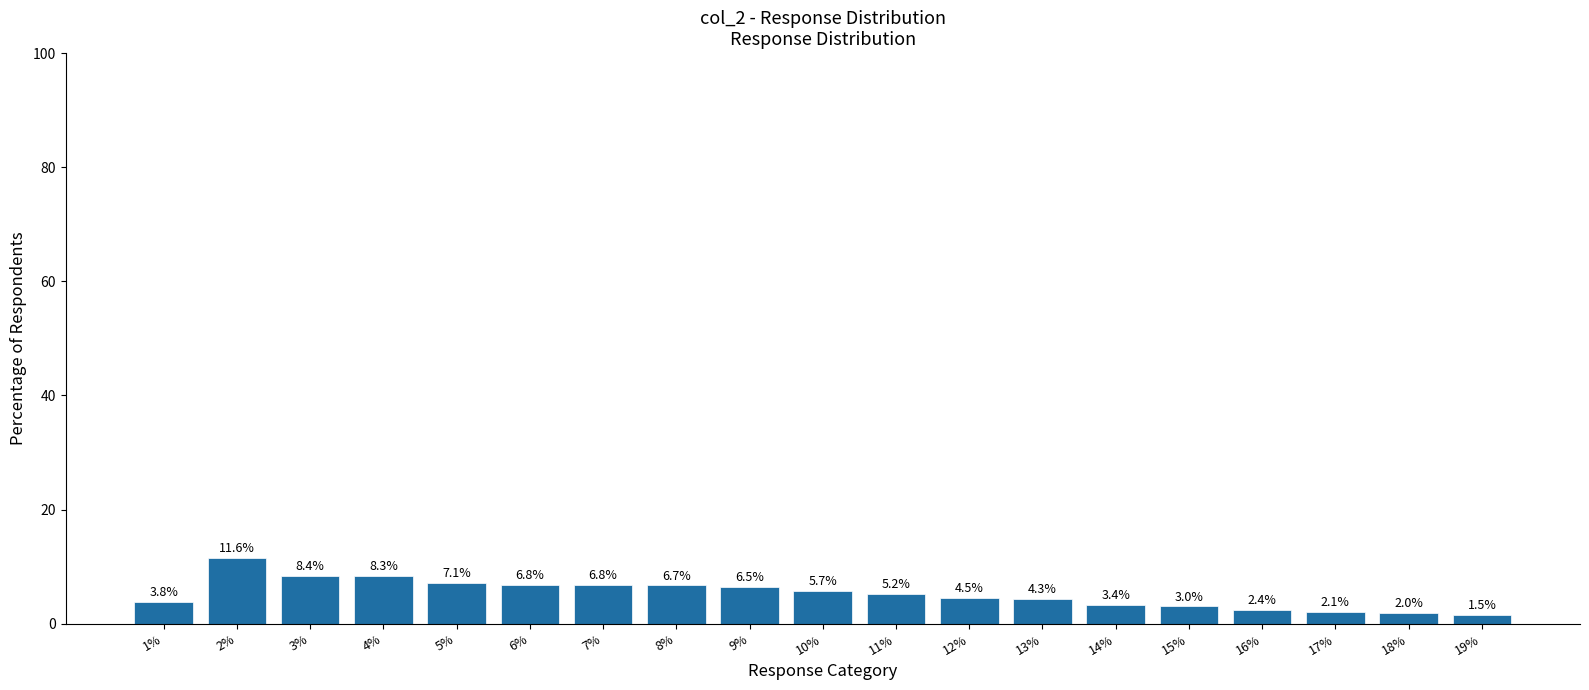

Which label corresponds to the smallest value in the chart?

19%